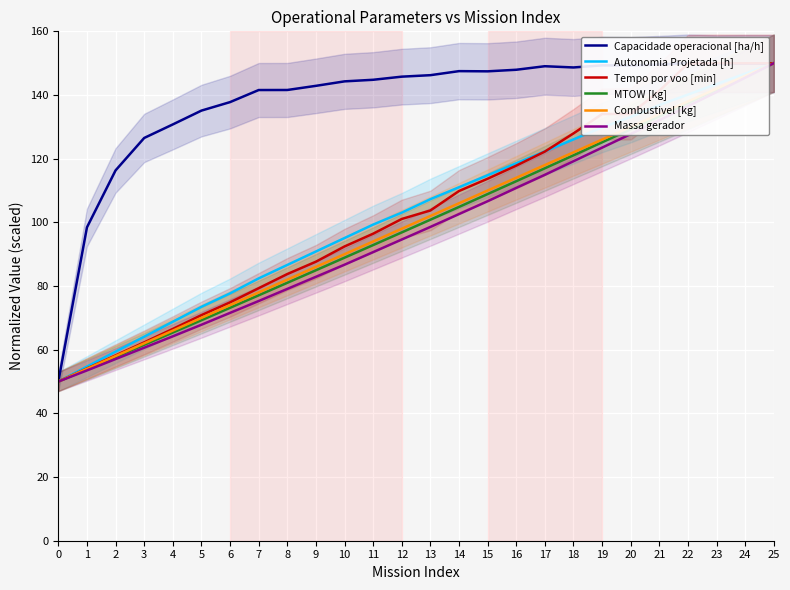

How many data points in MTOW [kg] are above 100?

13